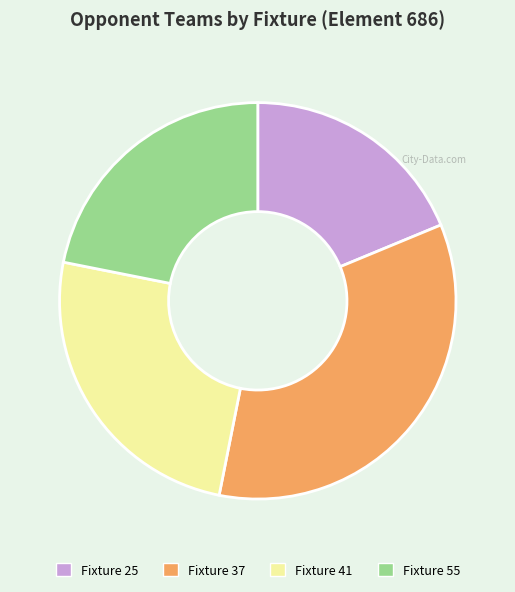

Which slice is the largest?

Fixture 37